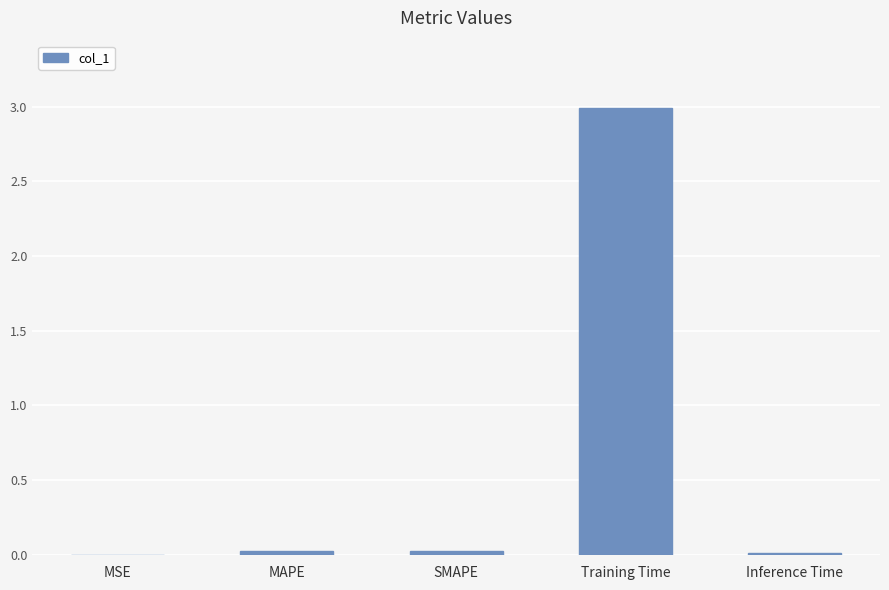

Are the bars horizontal?

No